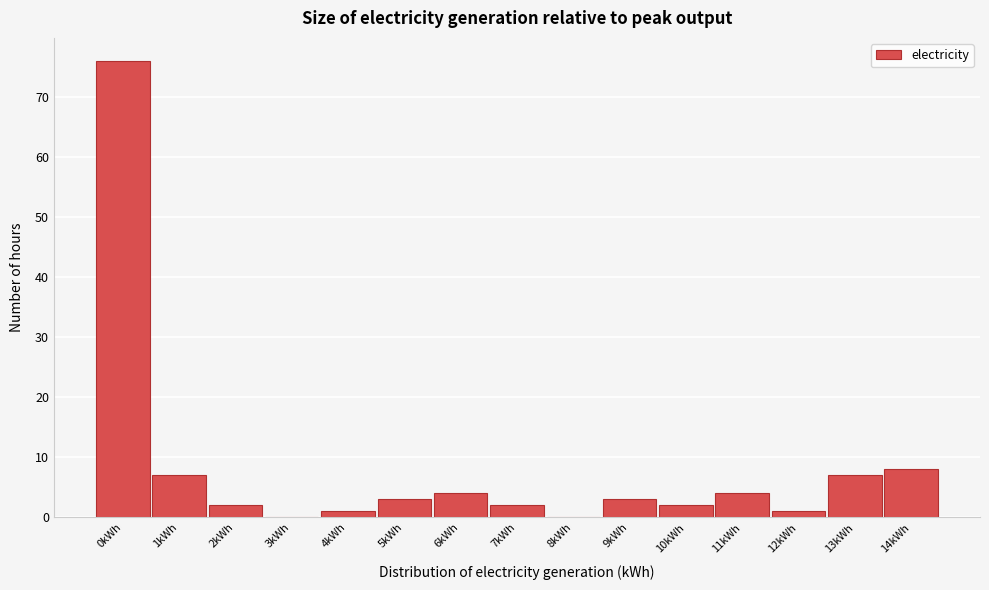

Reading left to right, extract all data points from this chart.

0kWh=76	1kWh=7	2kWh=2	3kWh=0	4kWh=1	5kWh=3	6kWh=4	7kWh=2	8kWh=0	9kWh=3	10kWh=2	11kWh=4	12kWh=1	13kWh=7	14kWh=8